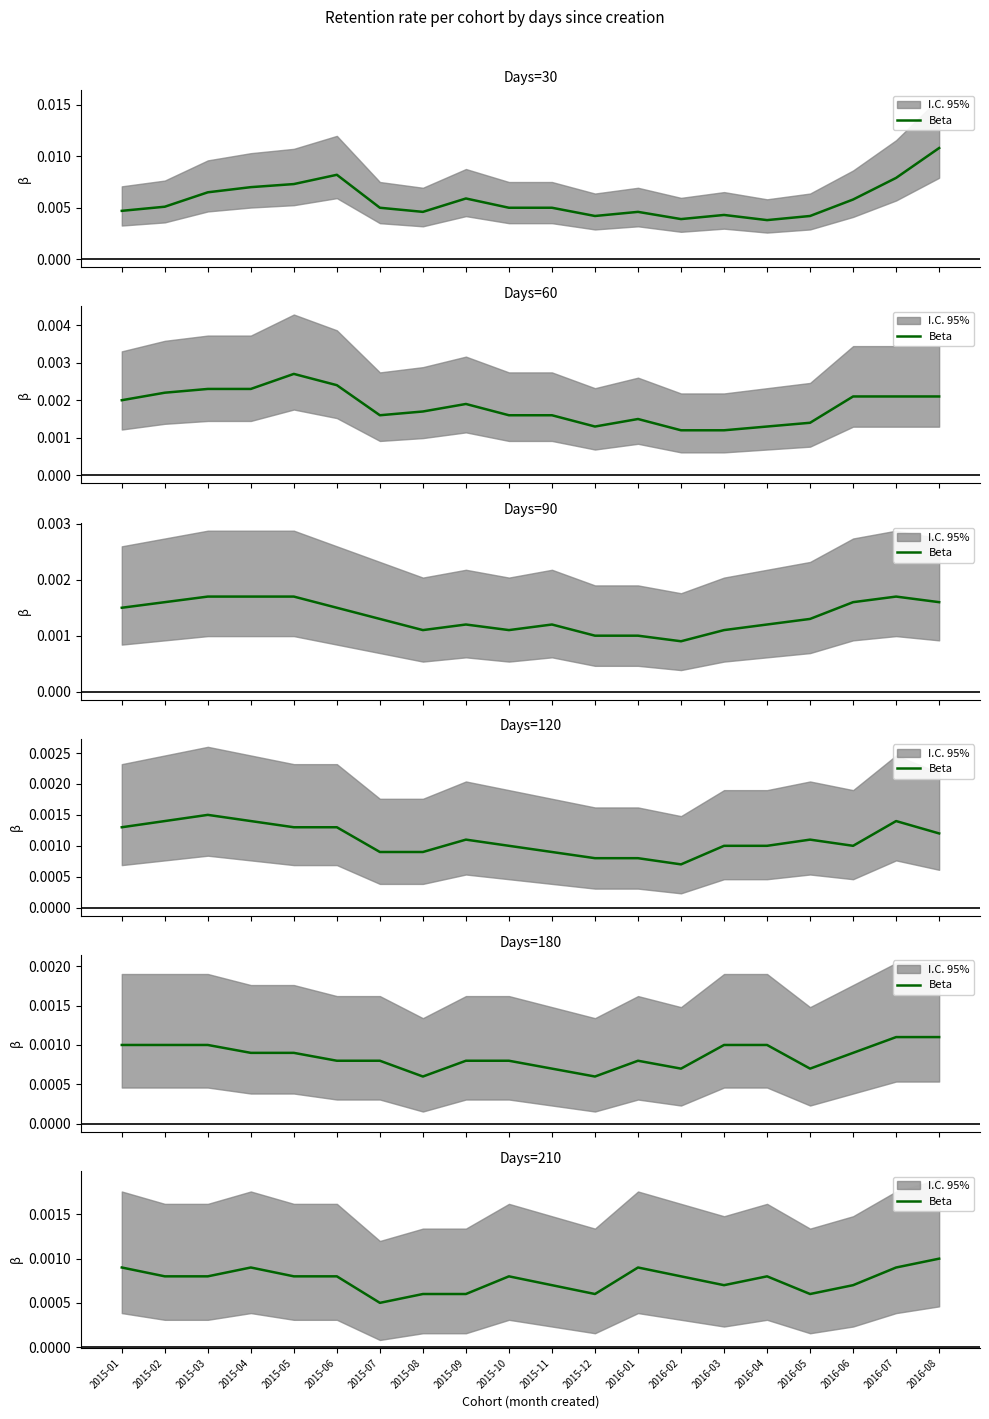

What is the label of the 4th point from the left?

2015-04